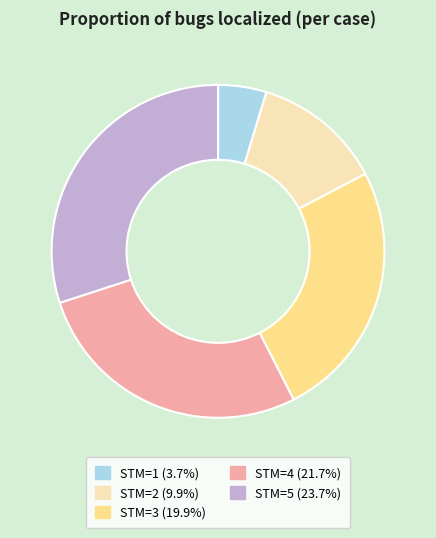

Does any single category account for the majority?

No